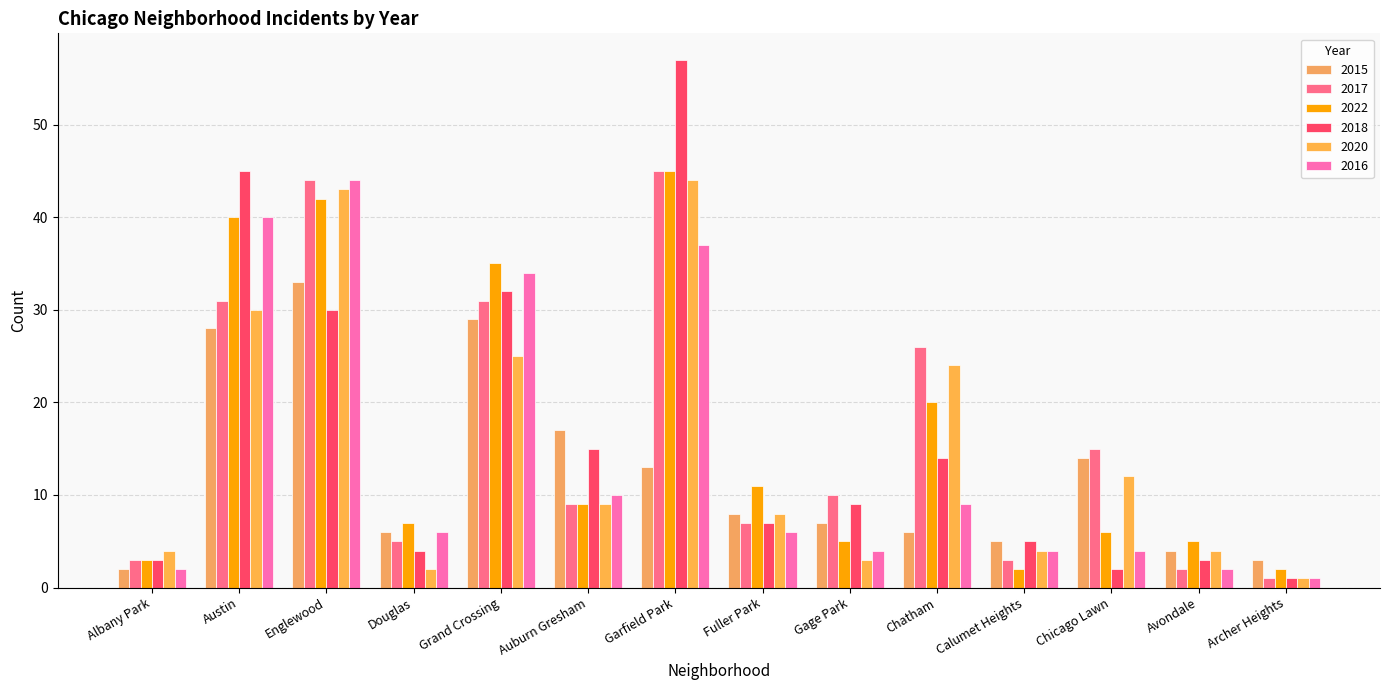

How many data points does each series have?

14